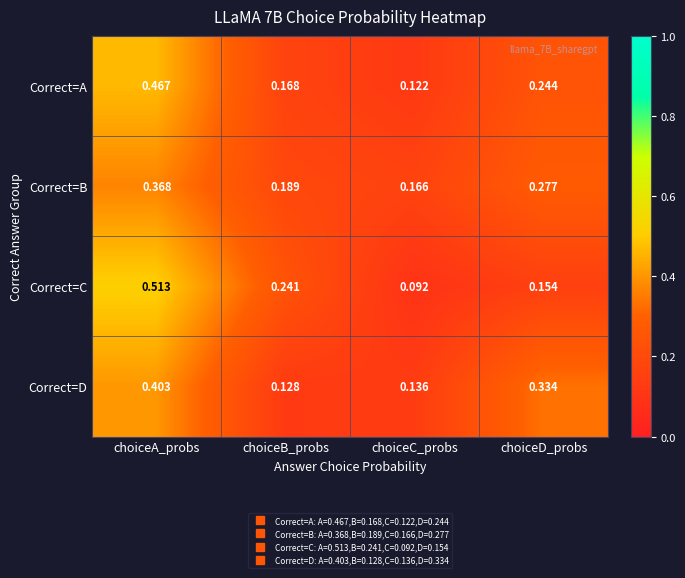

At which label does Correct=A reach its peak?

choiceA_probs